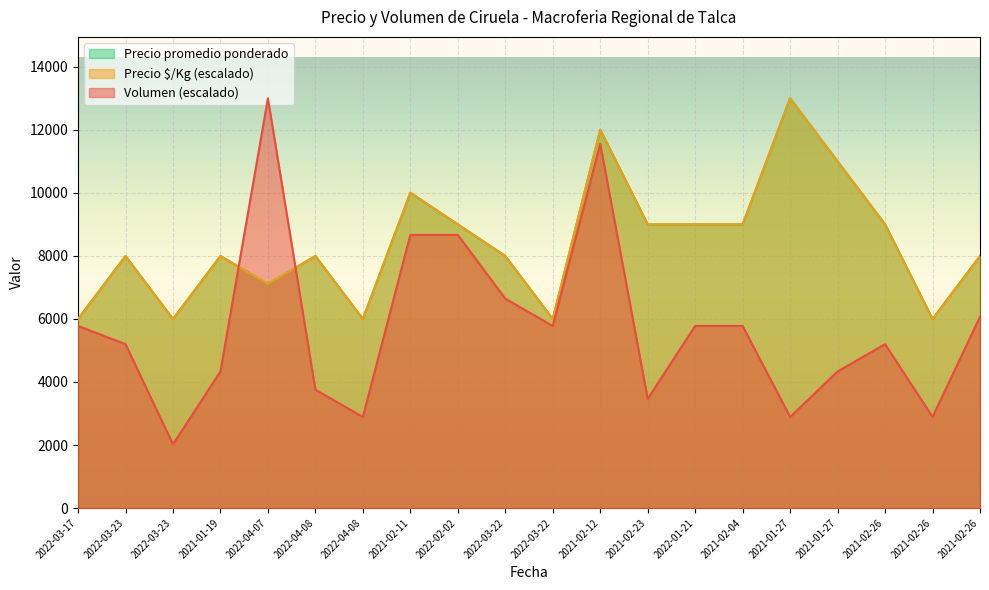

What is the maximum value for Precio promedio ponderado?

13000.0